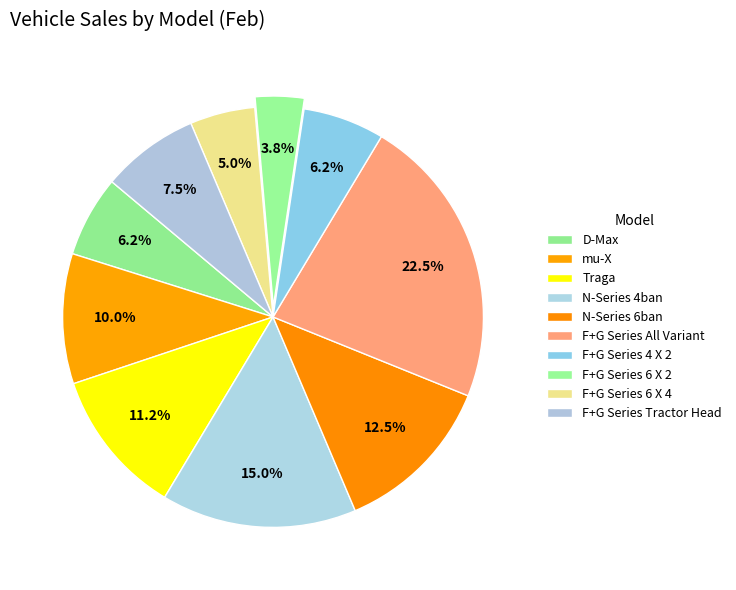

To the nearest percent, what is the difference between the largest and smallest slice percentages?

19%